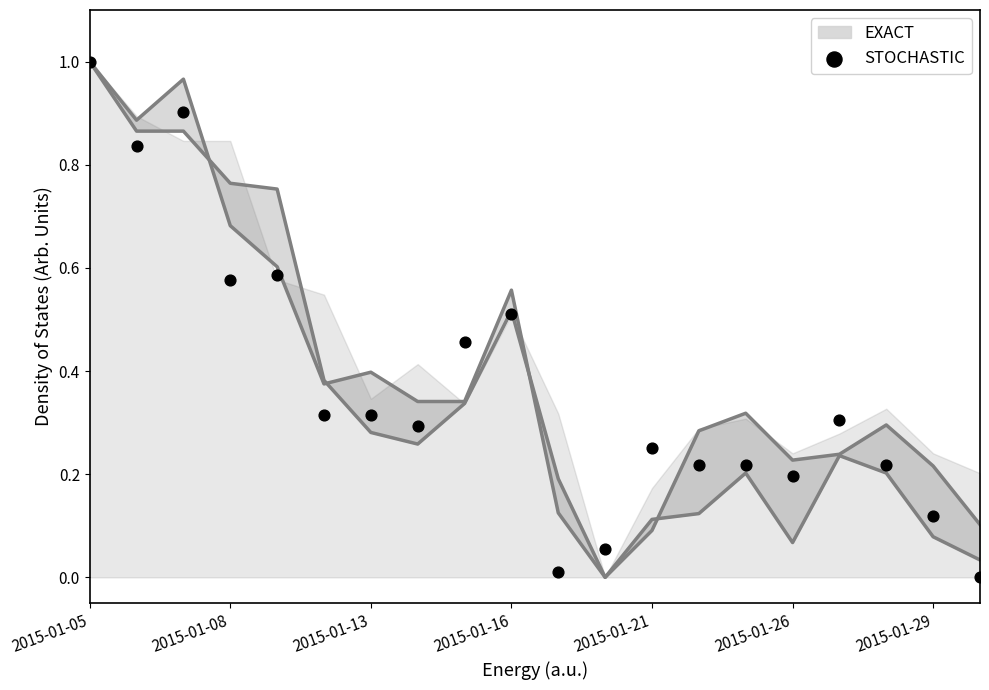

What is the change in value from 2015-01-29 to 14?

-0.1